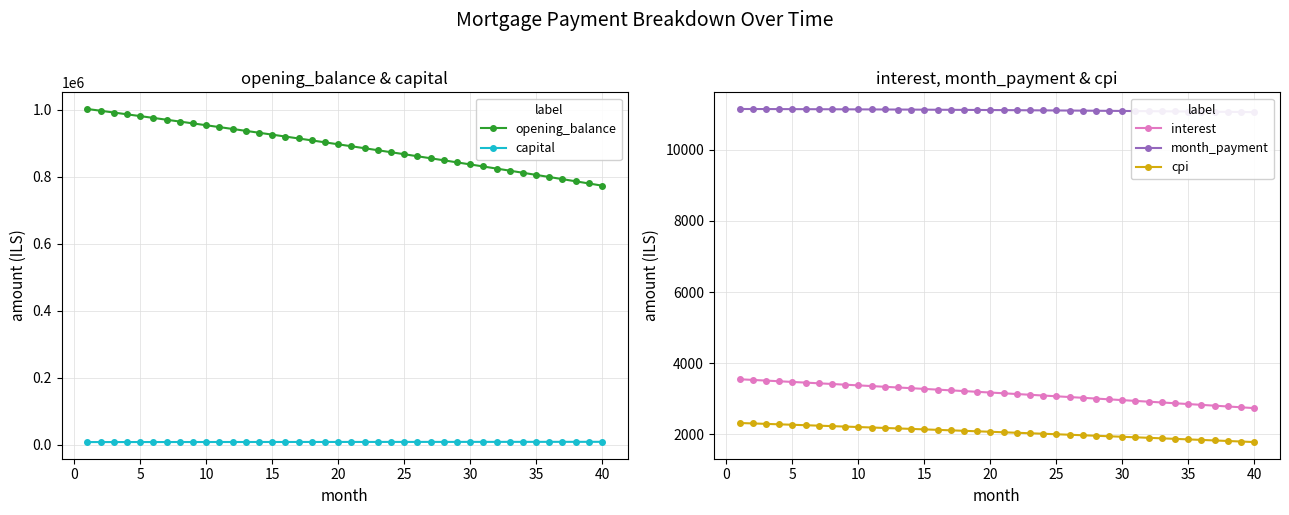

True or false: interest and cpi cross at least once.

False